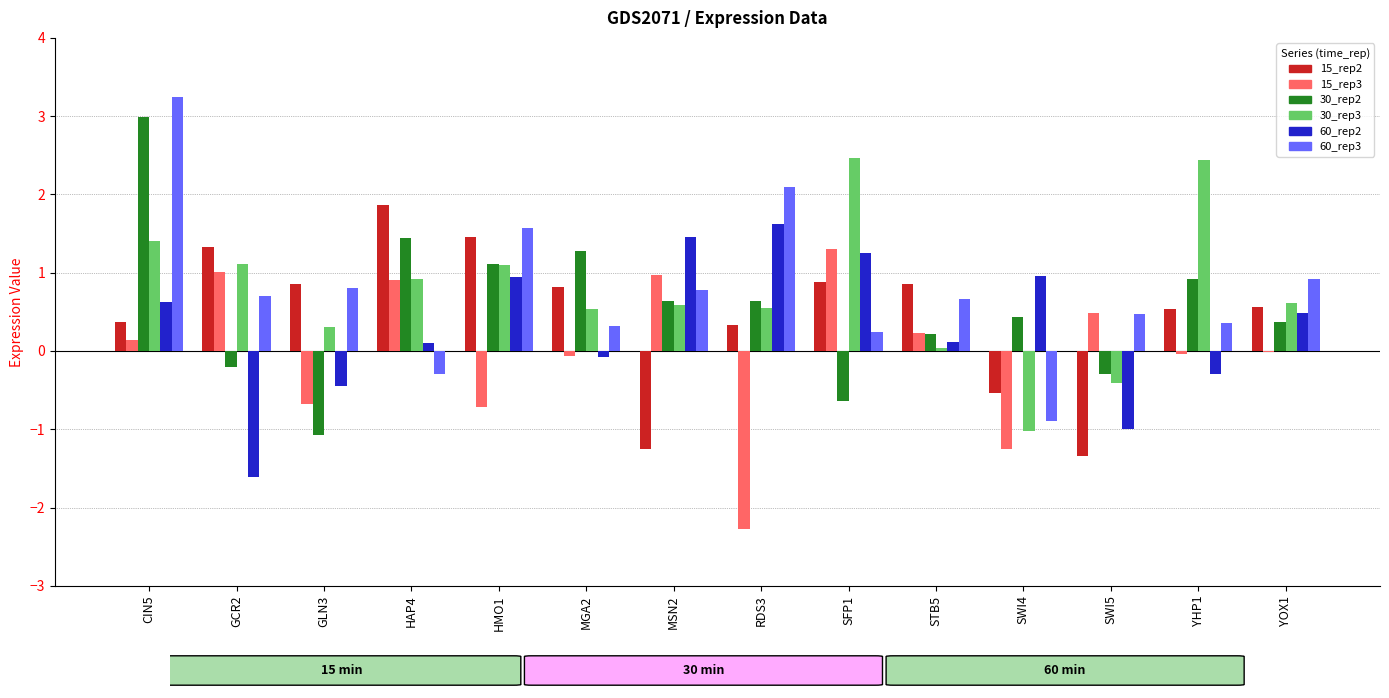

Is the value of 30_rep2 at MGA2 greater than the value of 30_rep3 at SFP1?

No